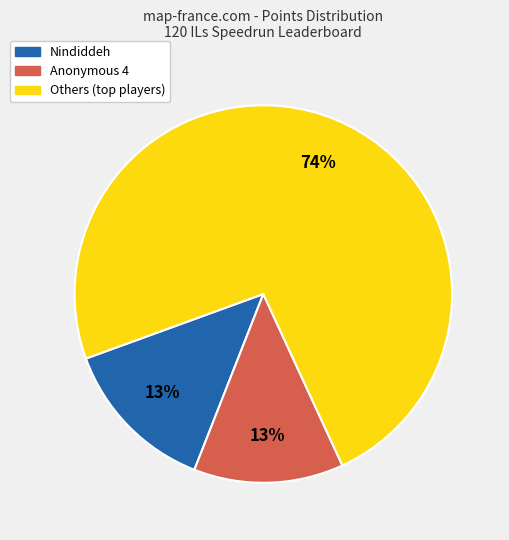

Is there any slice that represents more than half of the pie?

Yes